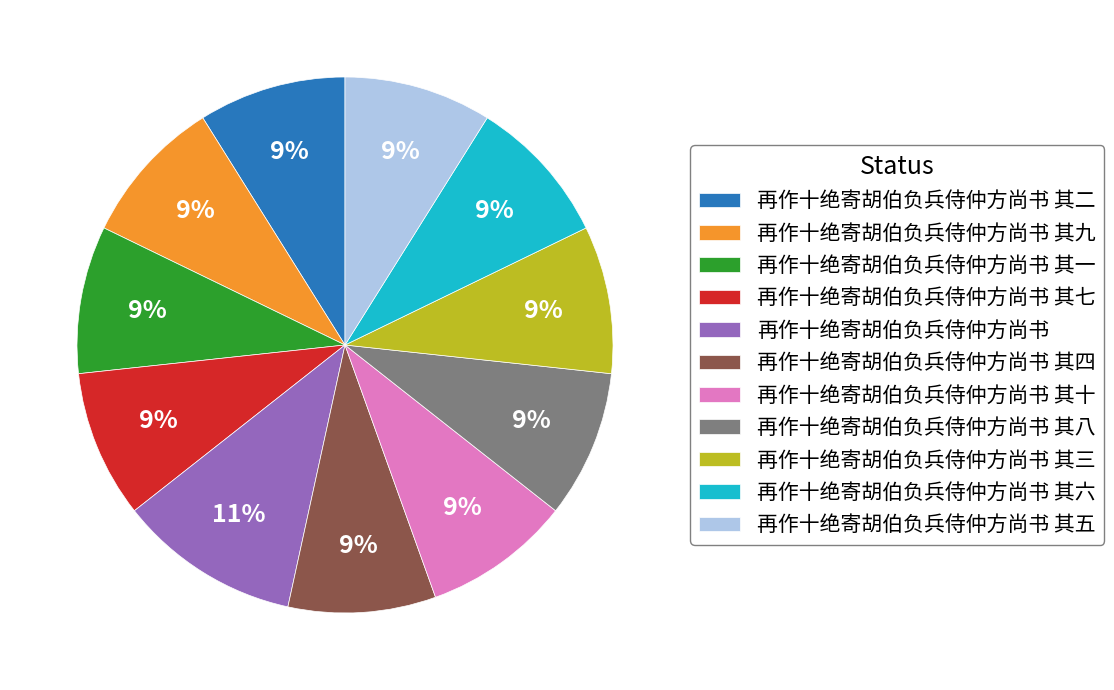

How many slices are in this pie chart?

11